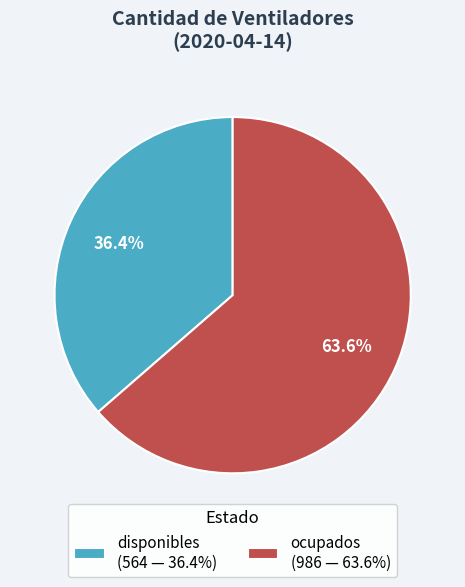

True or false: disponibles accounts for 26% of the total.

False